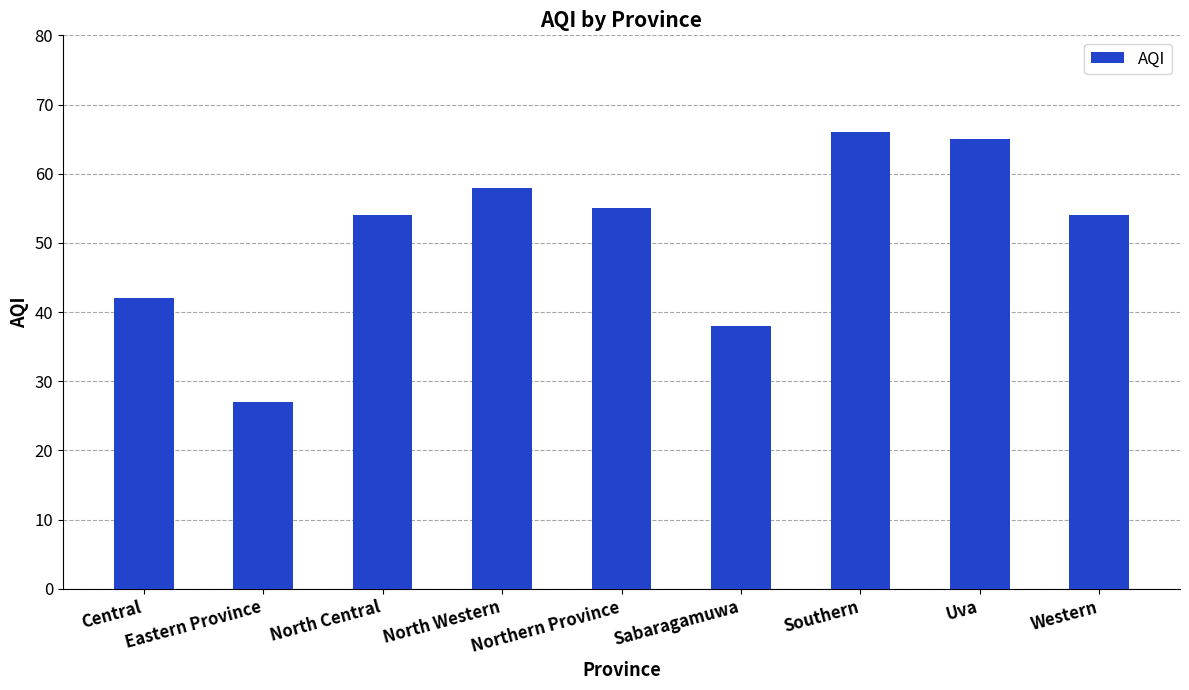

What is the change in value from Eastern Province to Southern?

+39